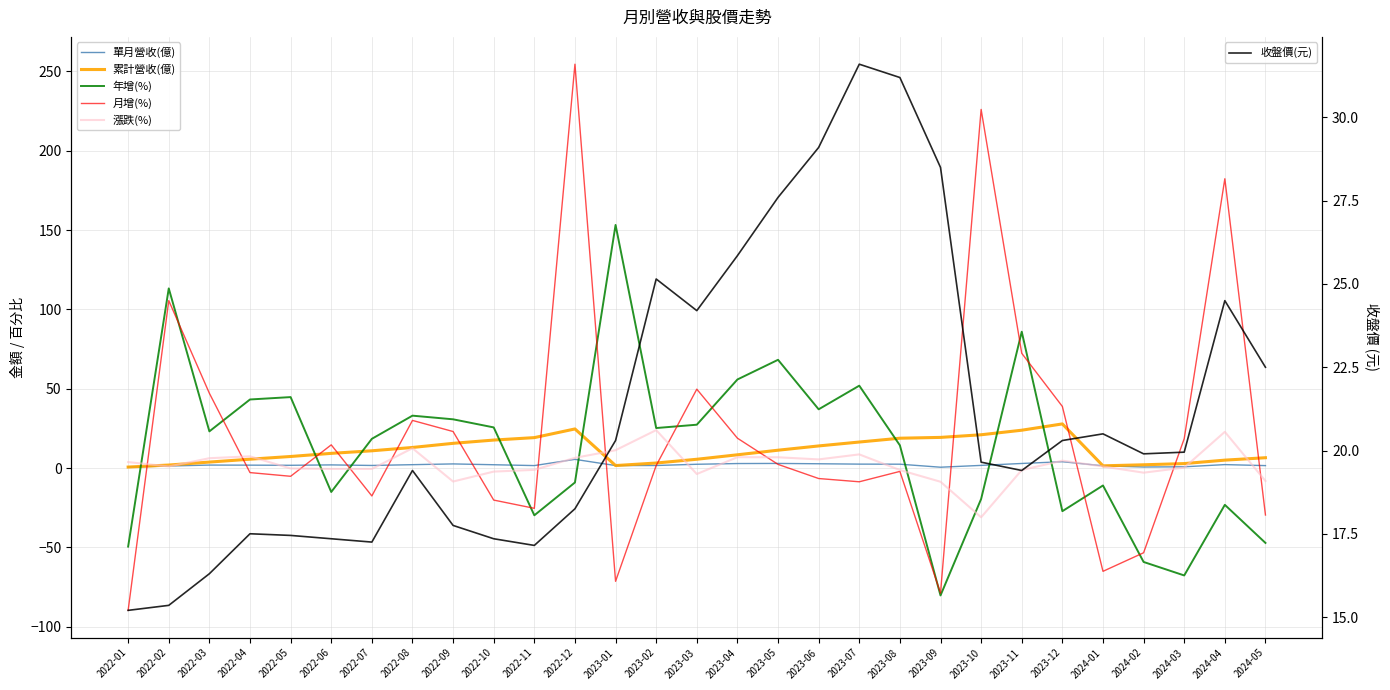

Is it true that 累計營收(億) equals 8.6 at 2023-06?

False